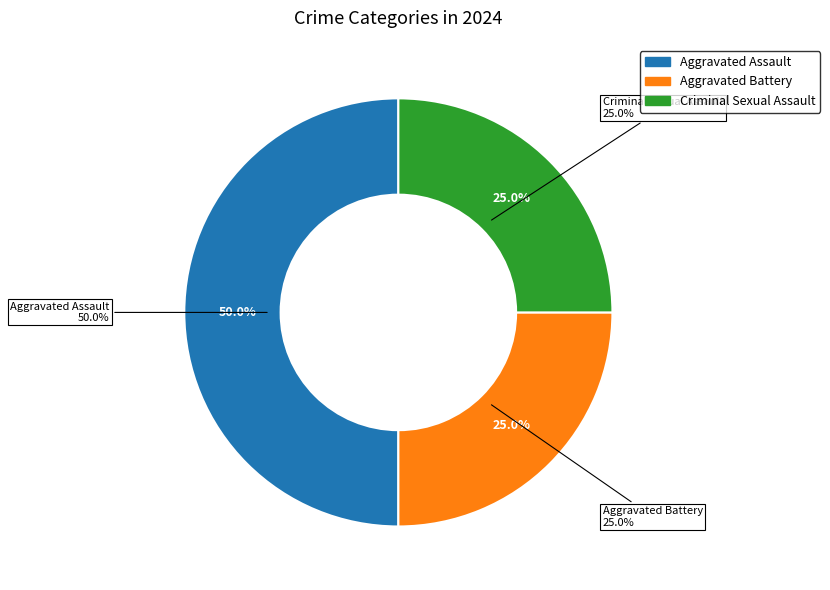

What percentage is the Aggravated Battery slice, to the nearest percent?

25%